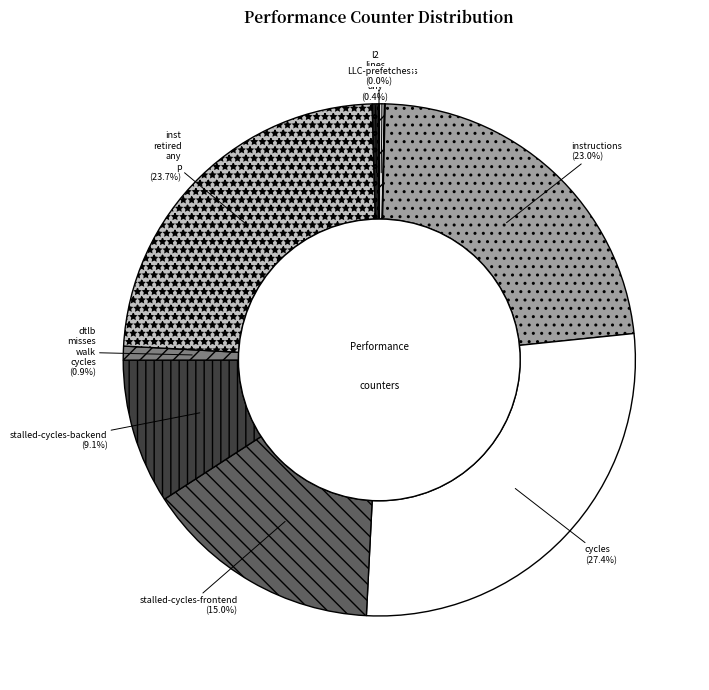

To the nearest percent, what is the average slice percentage?

10%